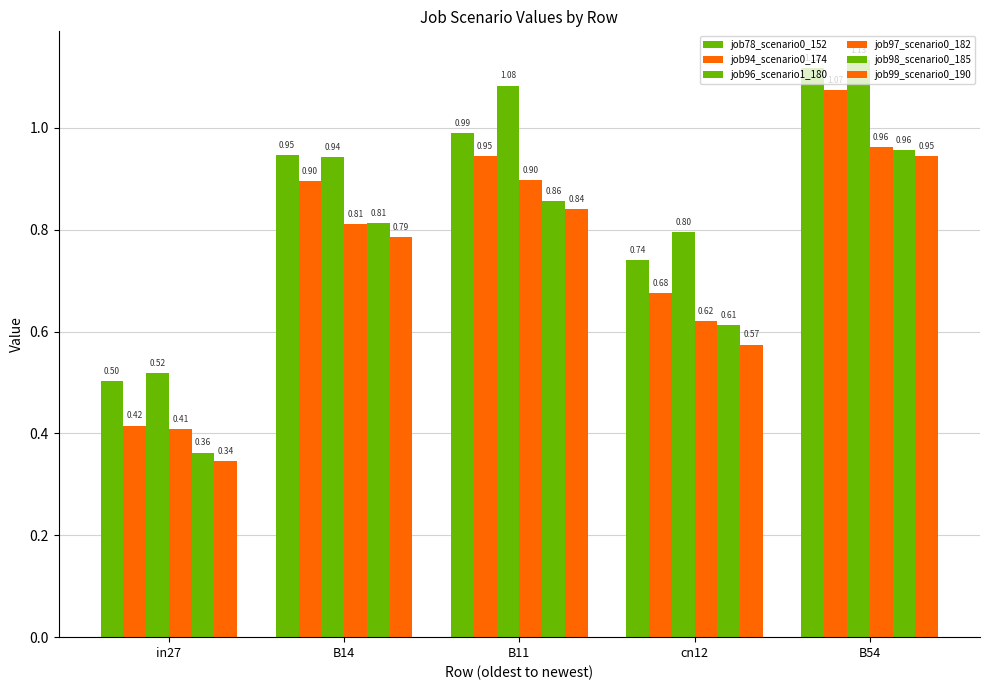

What is the total value across all series at B11?

5.6